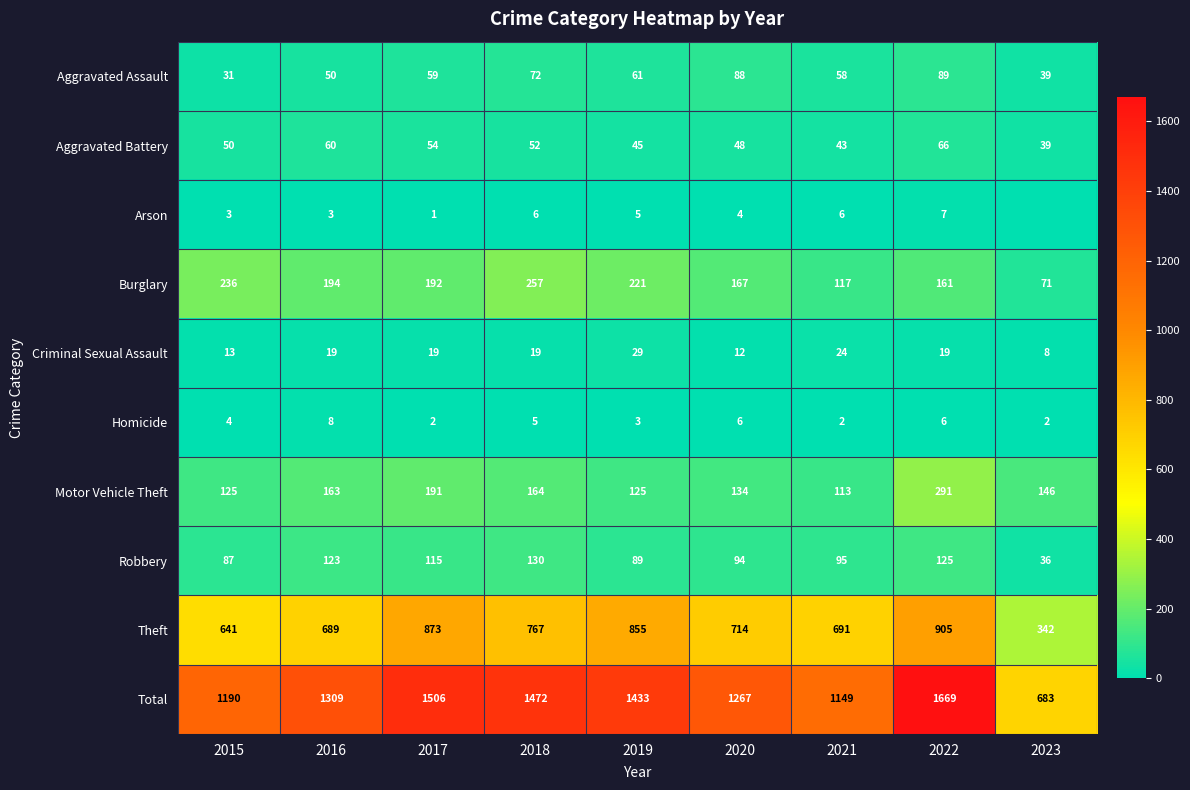

Is it true that Burglary equals 192 at 2017?

True